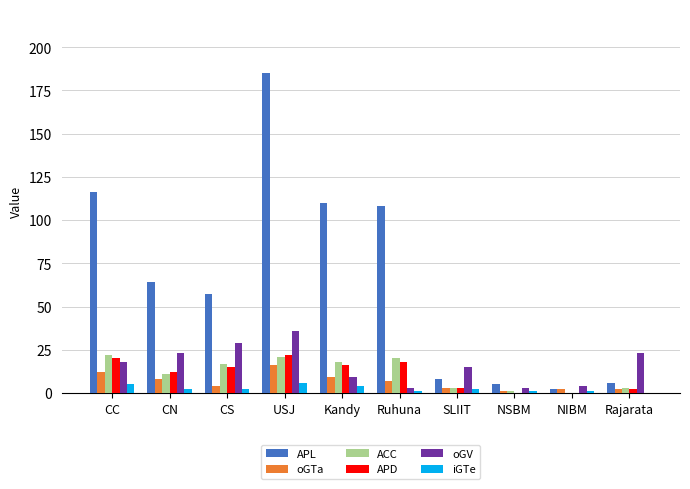

Which series has the largest range (max minus min)?

APL